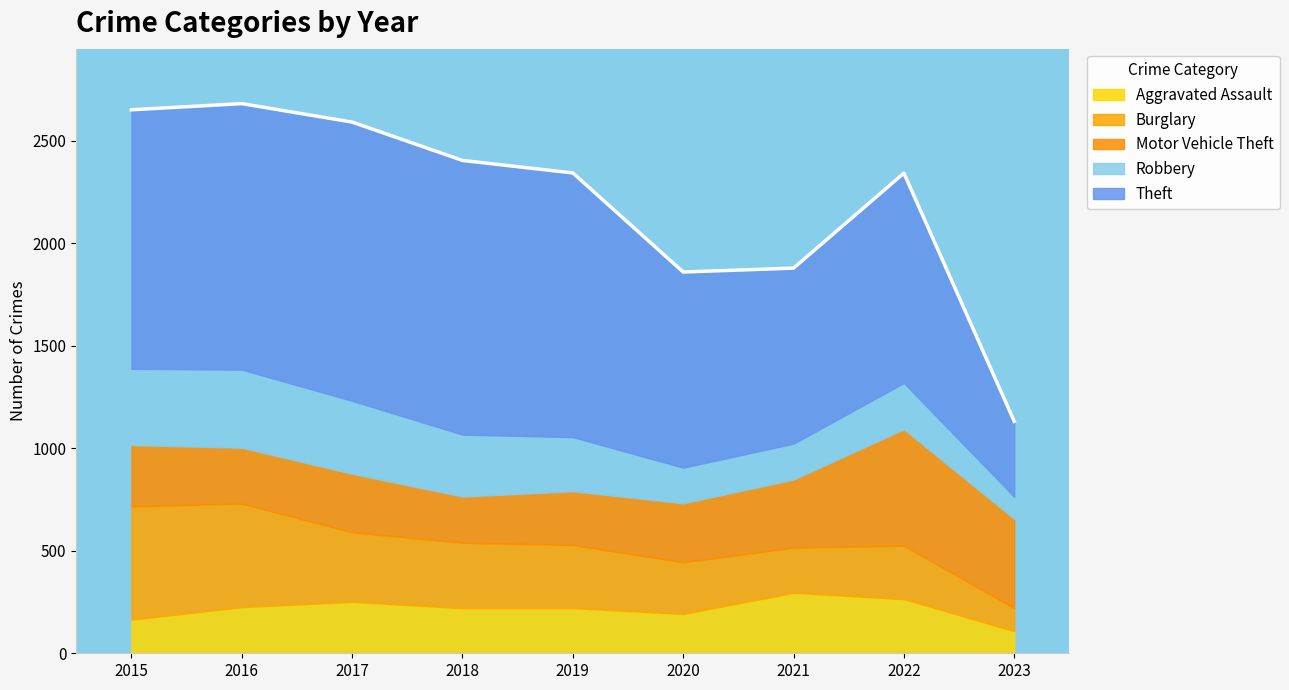

True or false: Theft and Robbery cross at least once.

False